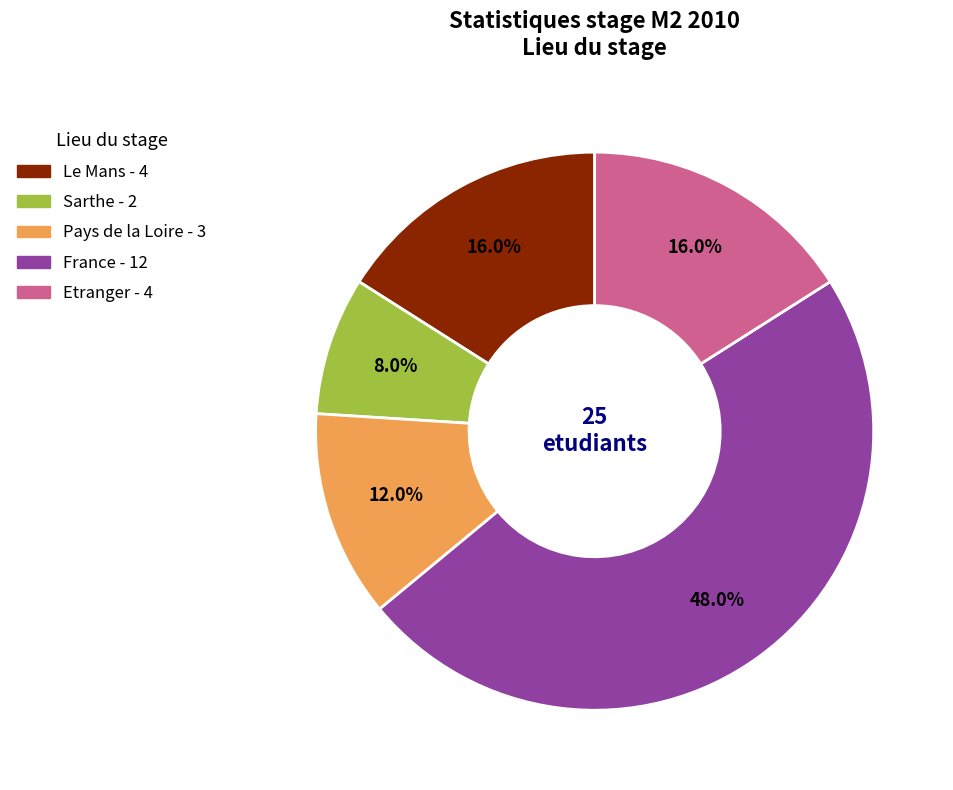

Does any single category account for the majority?

No